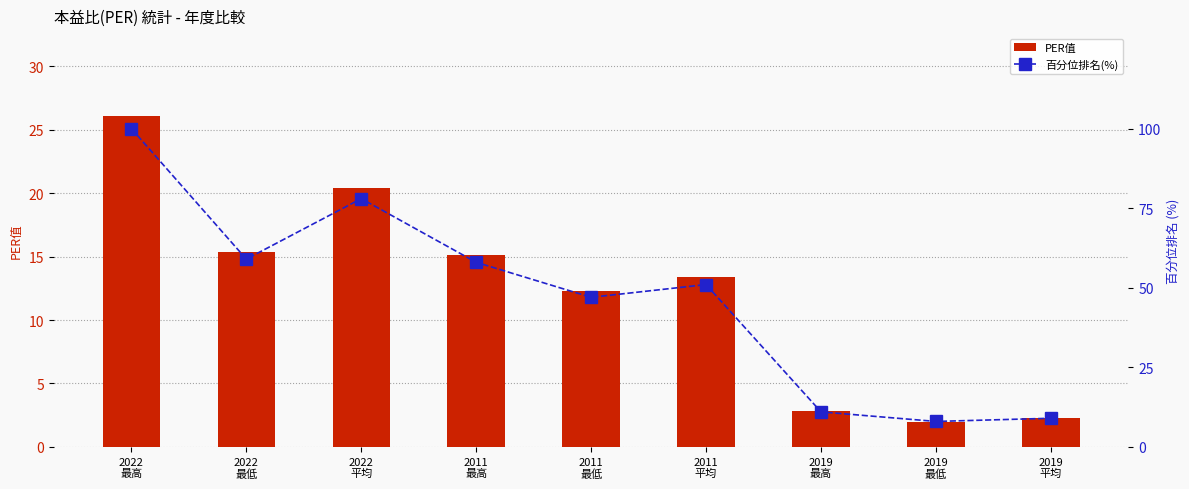

What is the difference between the PER值 values at 2022
最高 and 2011
最高?

11.0